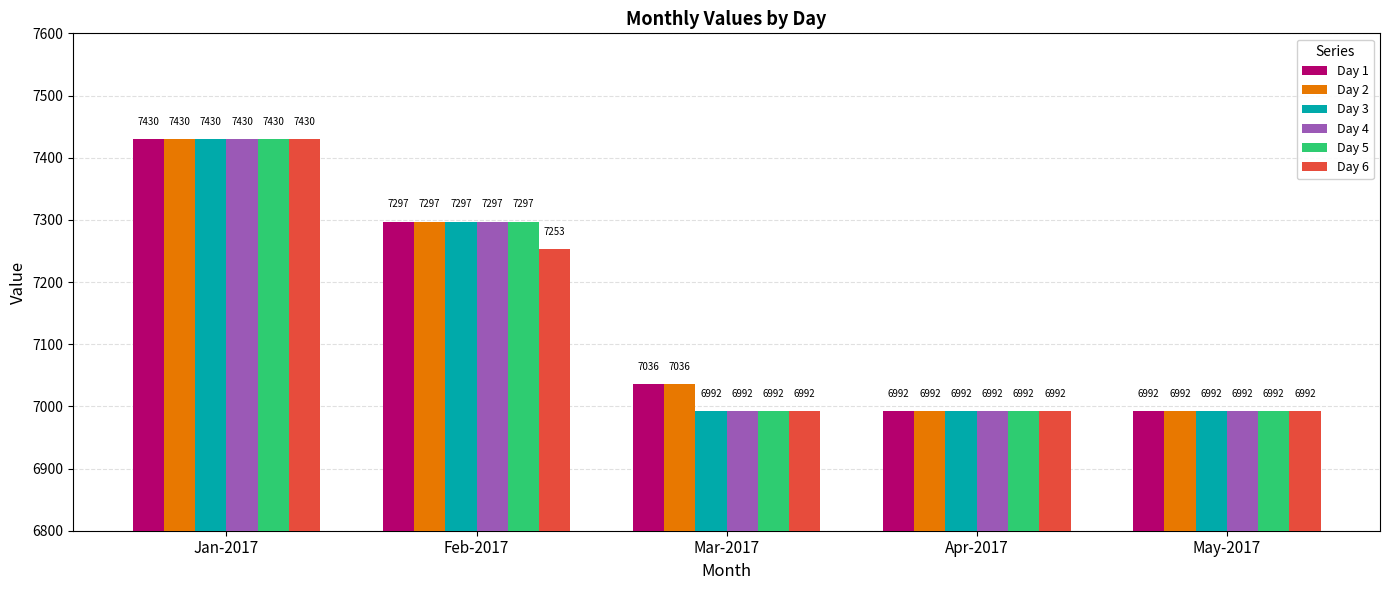

Reading left to right, what are all the values shown in this chart?

Day 1: Jan-2017=7430	Feb-2017=7297	Mar-2017=7036	Apr-2017=6992	May-2017=6992
Day 2: Jan-2017=7430	Feb-2017=7297	Mar-2017=7036	Apr-2017=6992	May-2017=6992
Day 3: Jan-2017=7430	Feb-2017=7297	Mar-2017=6992	Apr-2017=6992	May-2017=6992
Day 4: Jan-2017=7430	Feb-2017=7297	Mar-2017=6992	Apr-2017=6992	May-2017=6992
Day 5: Jan-2017=7430	Feb-2017=7297	Mar-2017=6992	Apr-2017=6992	May-2017=6992
Day 6: Jan-2017=7430	Feb-2017=7253	Mar-2017=6992	Apr-2017=6992	May-2017=6992